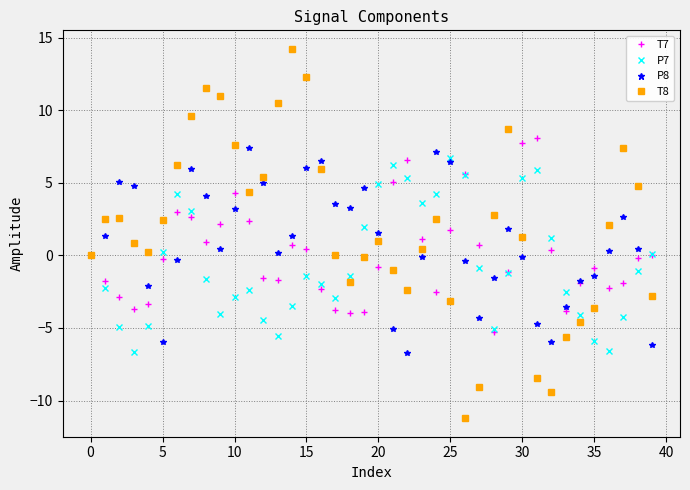

How many distinct data groups are displayed?

4